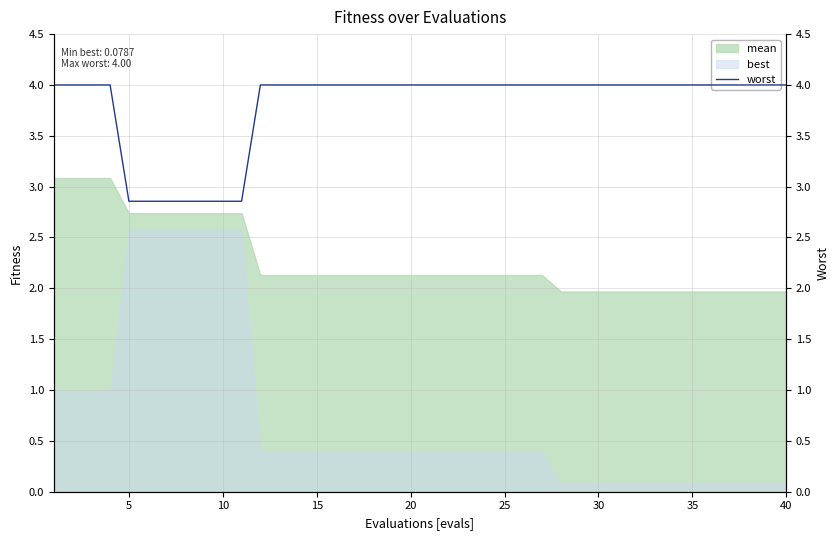

True or false: best and mean cross at least once.

False